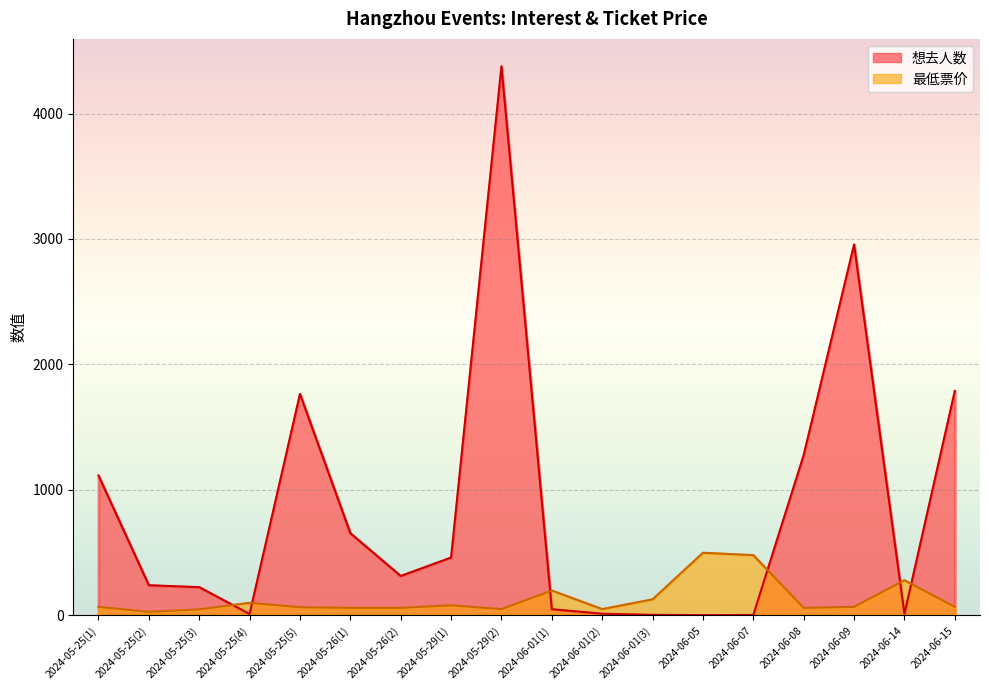

What is the difference between the maximum and minimum values in the 想去人数 series?

4374